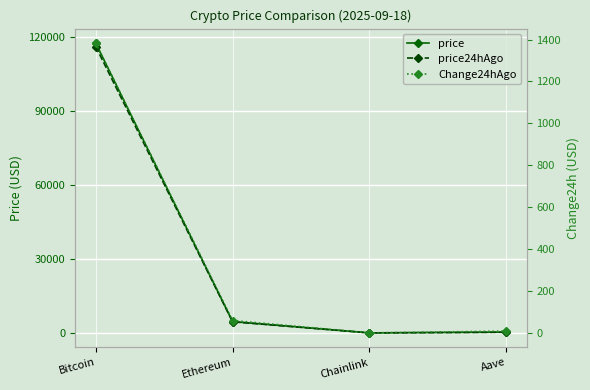

In price, how many points are lower than both neighbors (excluding endpoints)?

1